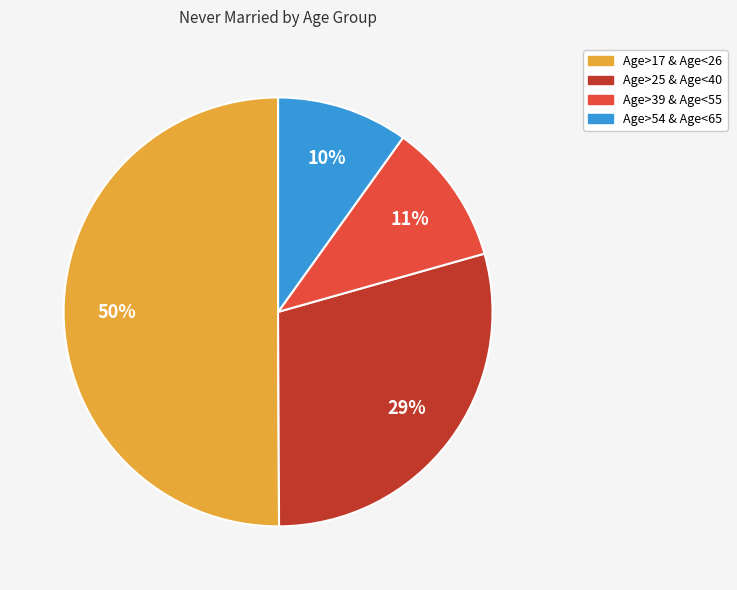

The Age>17 & Age<26 slice represents 50% of the pie. True or false?

True